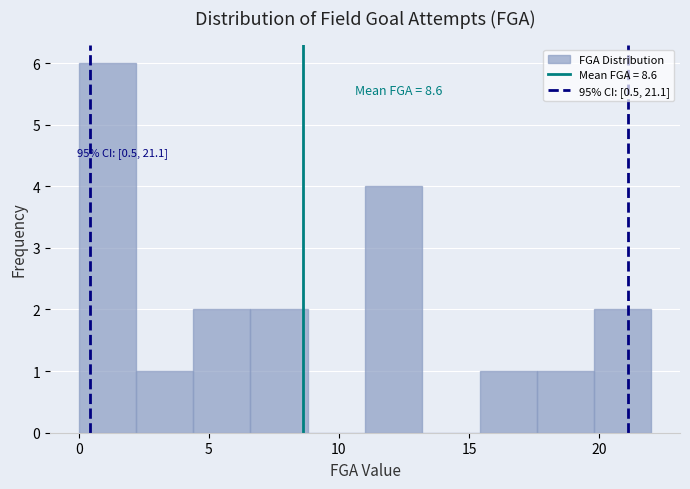

Over which range of the x-axis is the bar tallest?

0.0 to 2.2